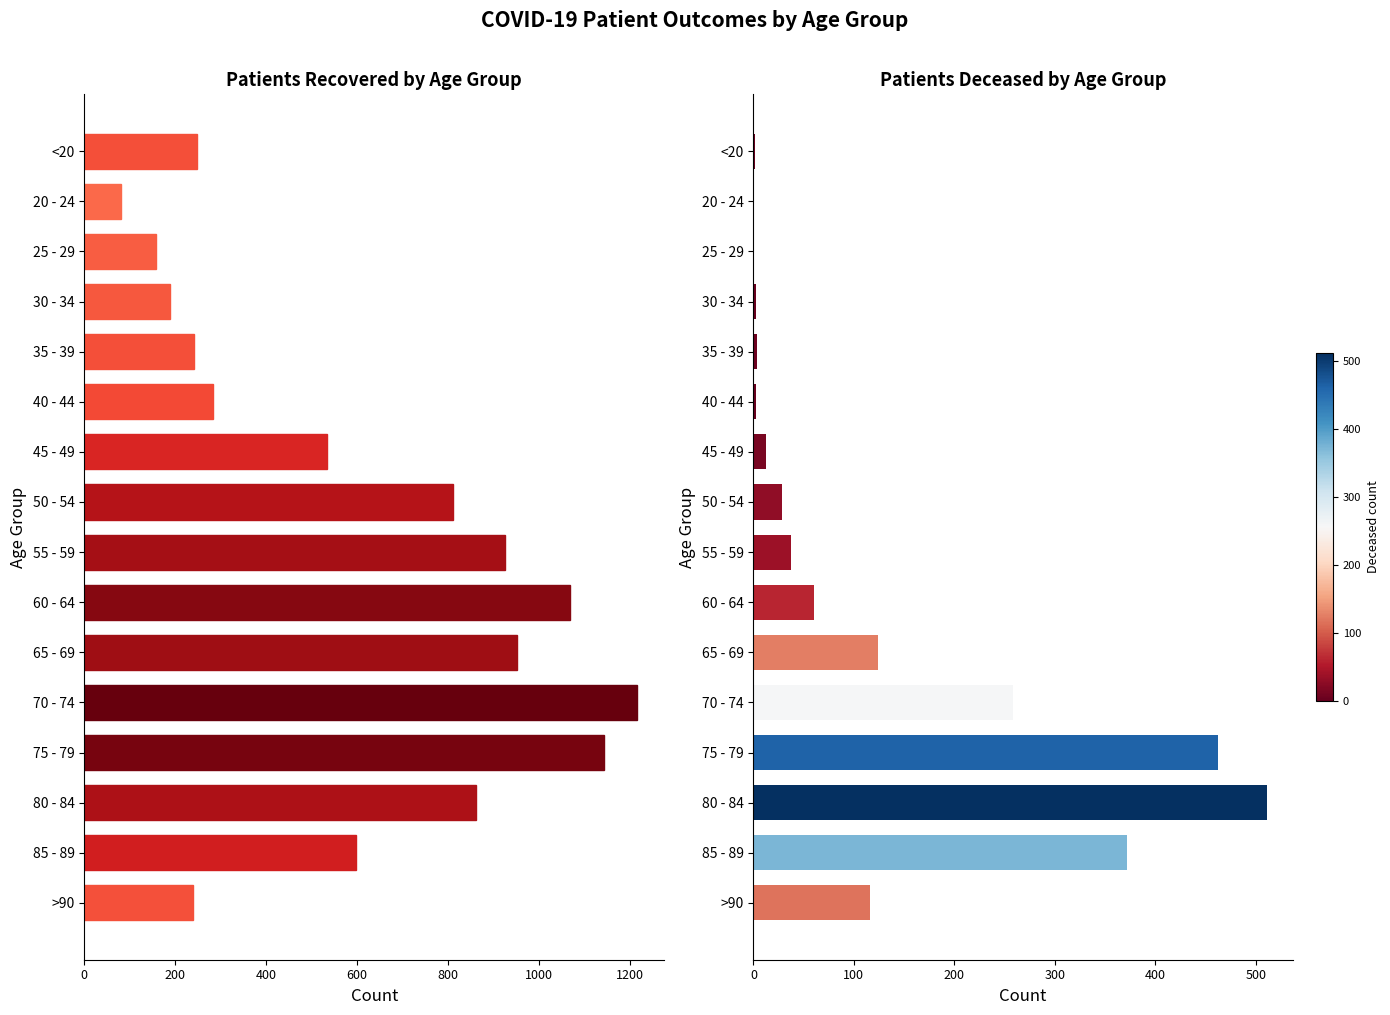

Which series changed the most between 35 - 39 and 45 - 49?

patients_recovered